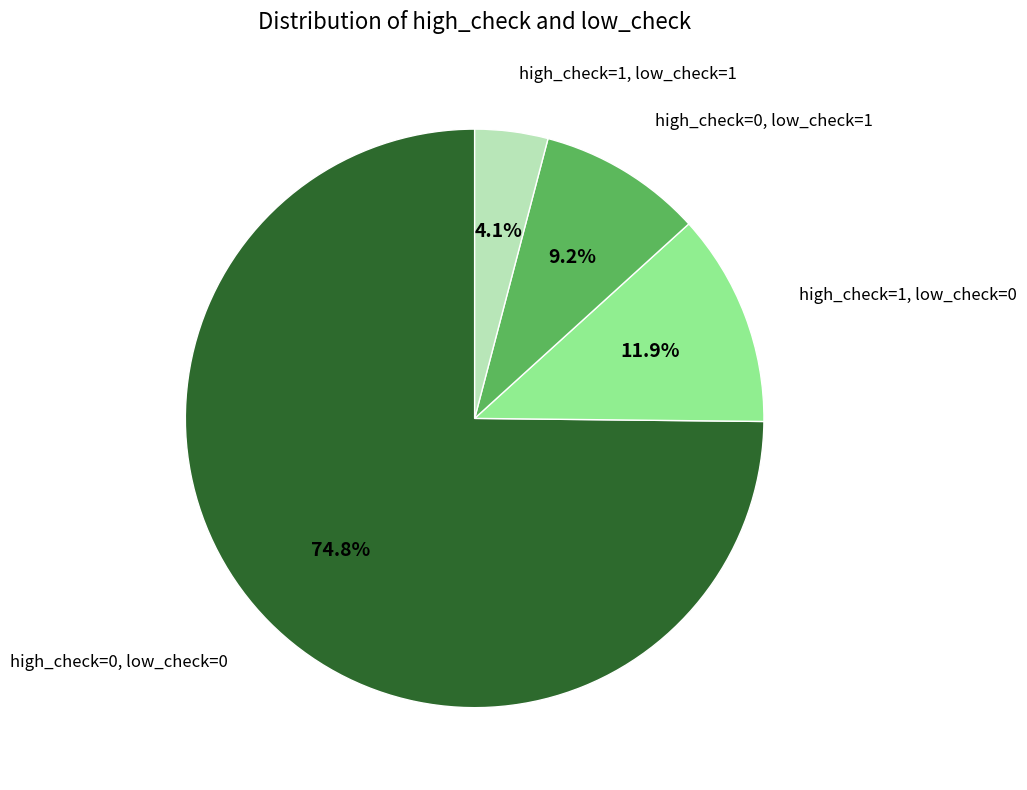

Which has a higher value, high_check=1, low_check=0 or high_check=1, low_check=1?

high_check=1, low_check=0